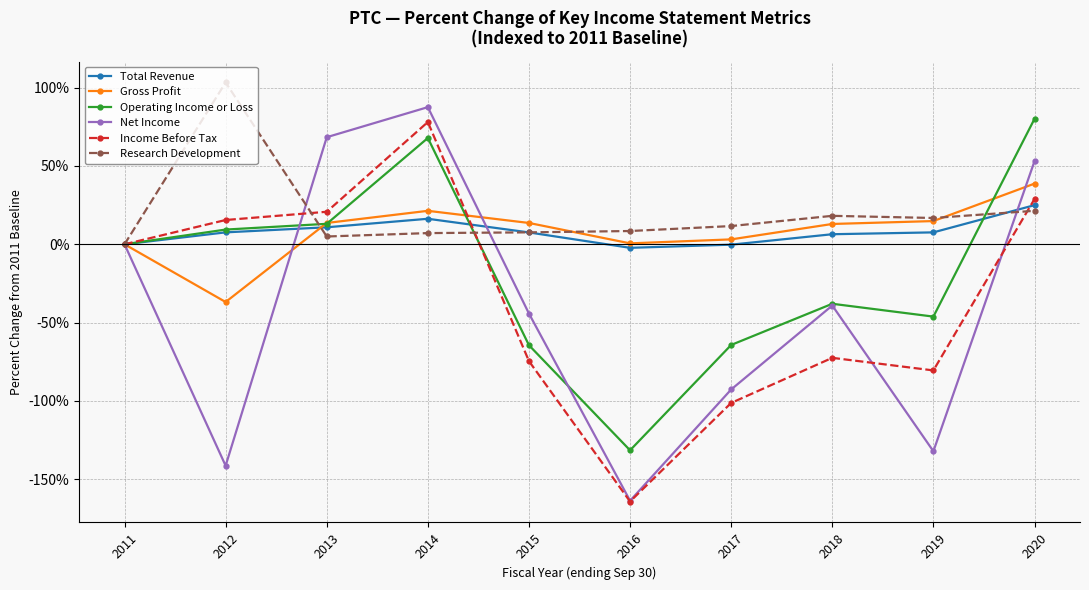

True or false: Research Development and Total Revenue cross at least once.

True